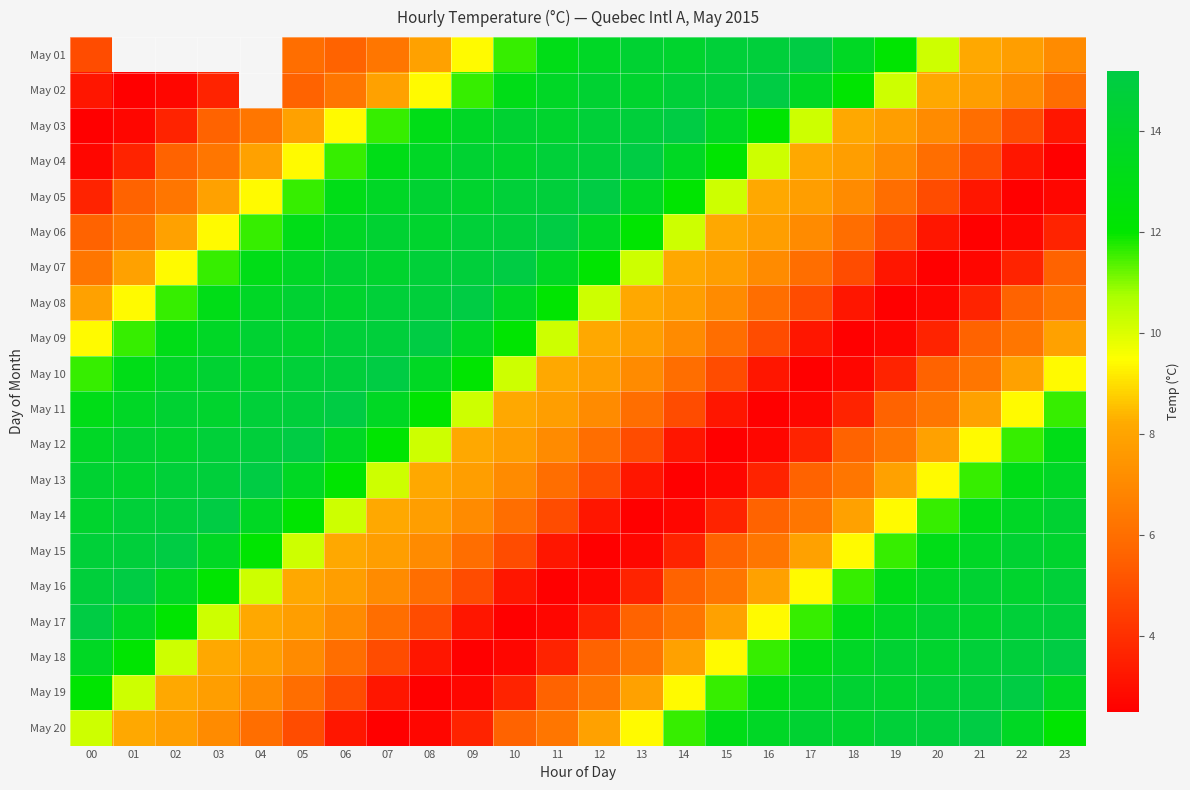

List the labels in order of May 09 value, largest first.

08, 07, 06, 04, 05, 03, 09, 02, 10, 01, 11, 00, 12, 23, 13, 14, 22, 15, 21, 16, 20, 17, 19, 18